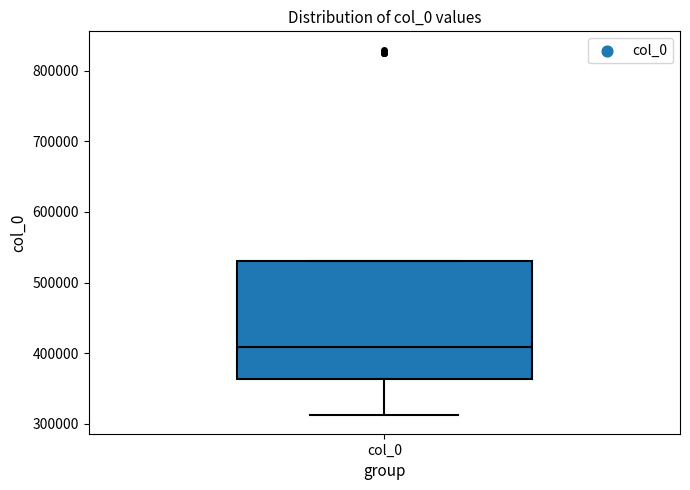

Where does the lower whisker of the box for col_0 end on the y-axis? The values are not printed on the chart, so give them approximately, as read against the axis.

310000